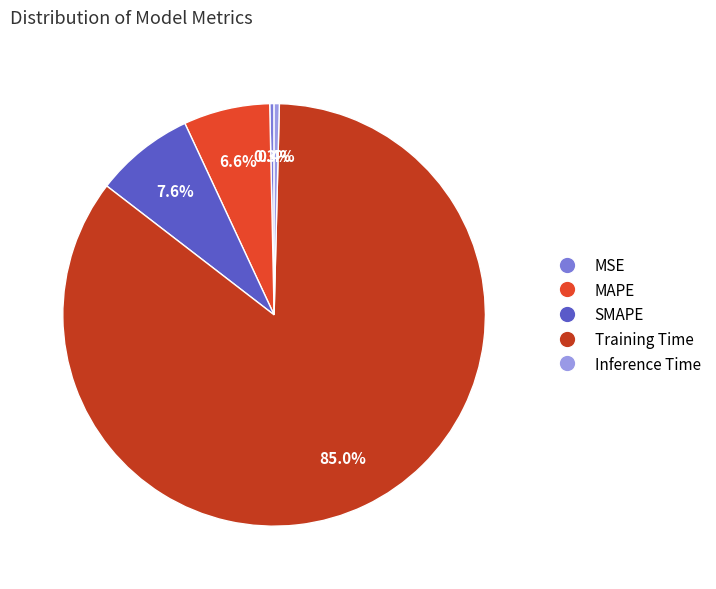

To the nearest percent, what is the difference between the largest and smallest slice percentages?

85%